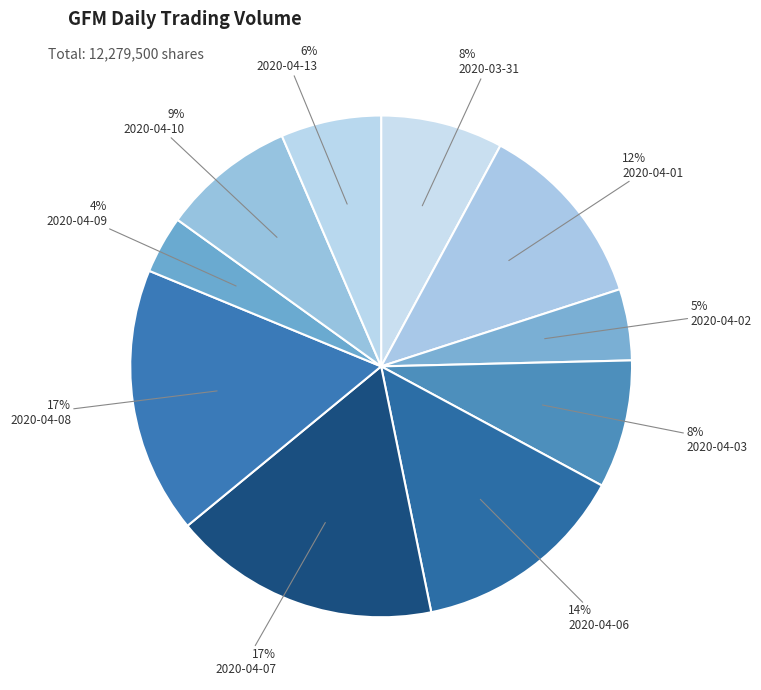

Is there any slice that represents more than half of the pie?

No